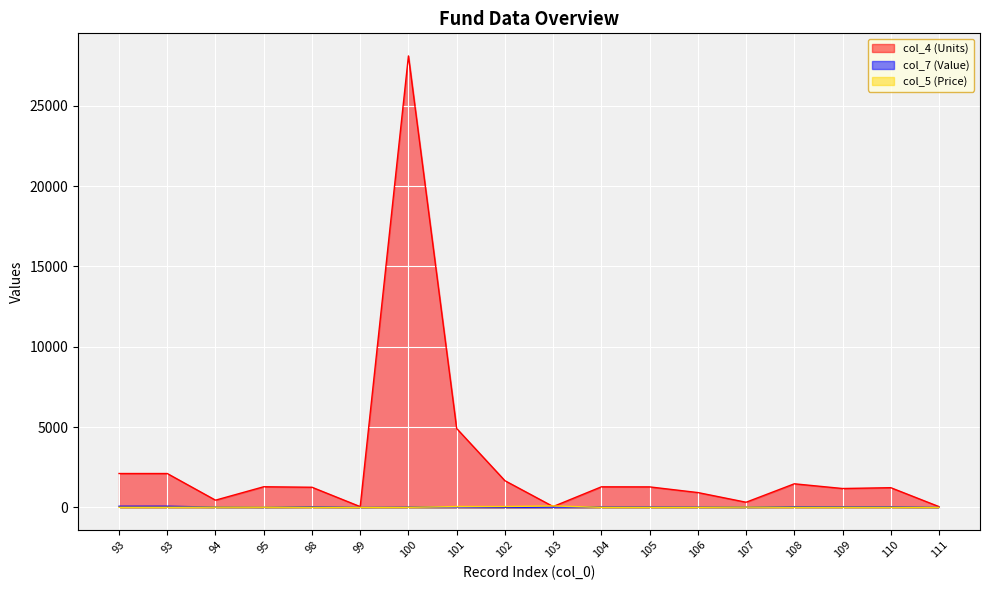

Is the value of col_5 (Price) at 101 greater than the value of col_7 (Value) at 108?

Yes